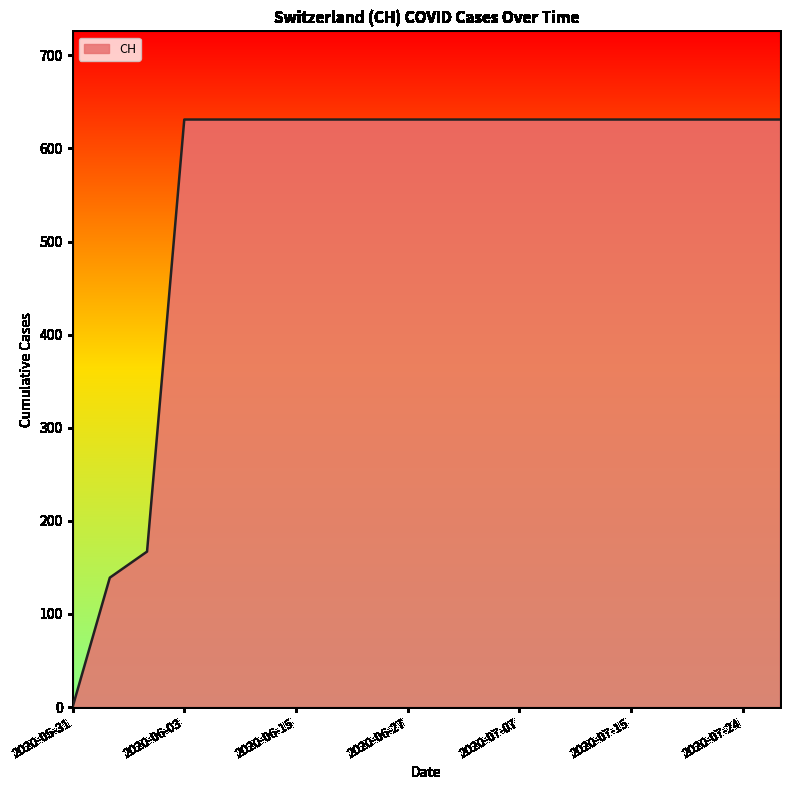

What is the greatest value displayed?

631